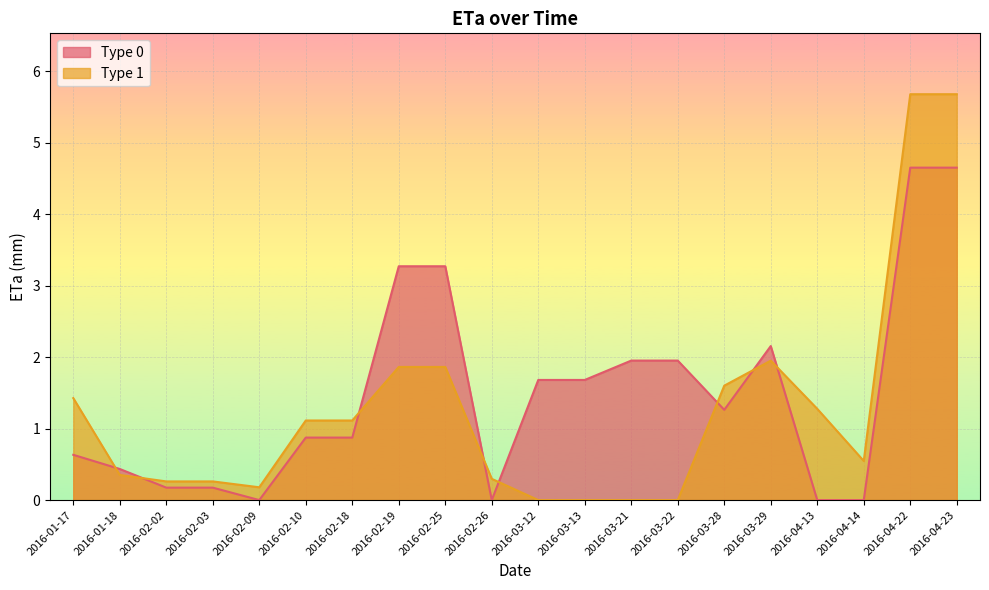

At how many categories does at least one series exceed 0?

20